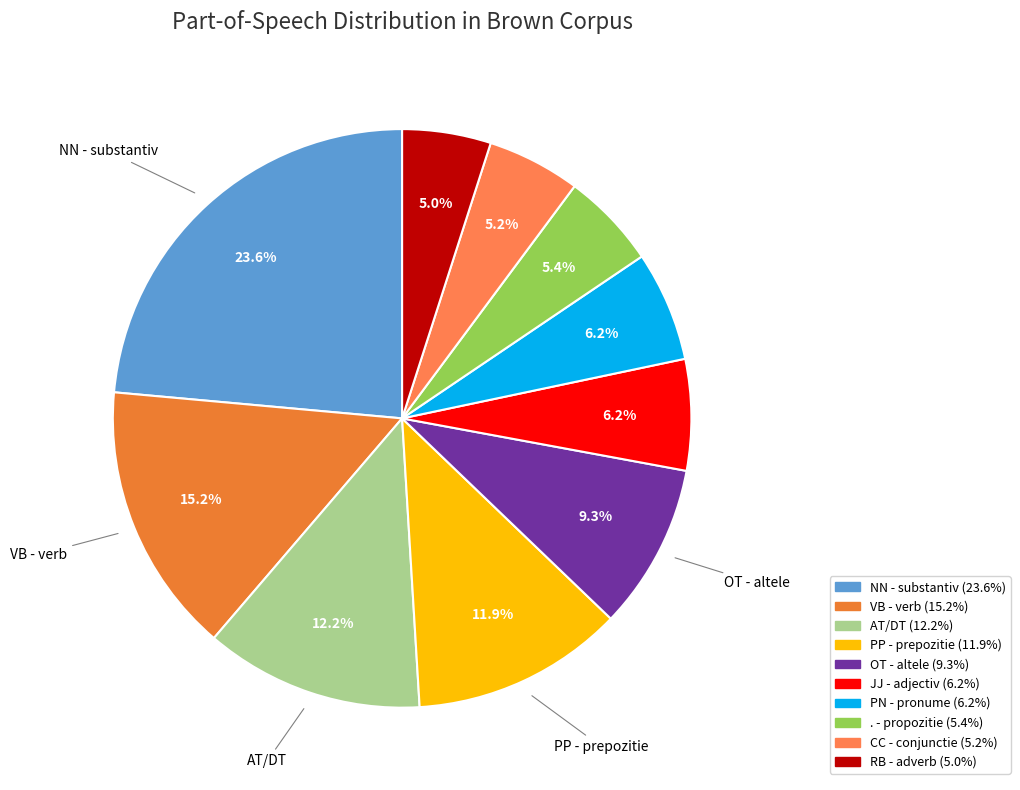

What is the smallest slice in the pie chart?

RB - adverb